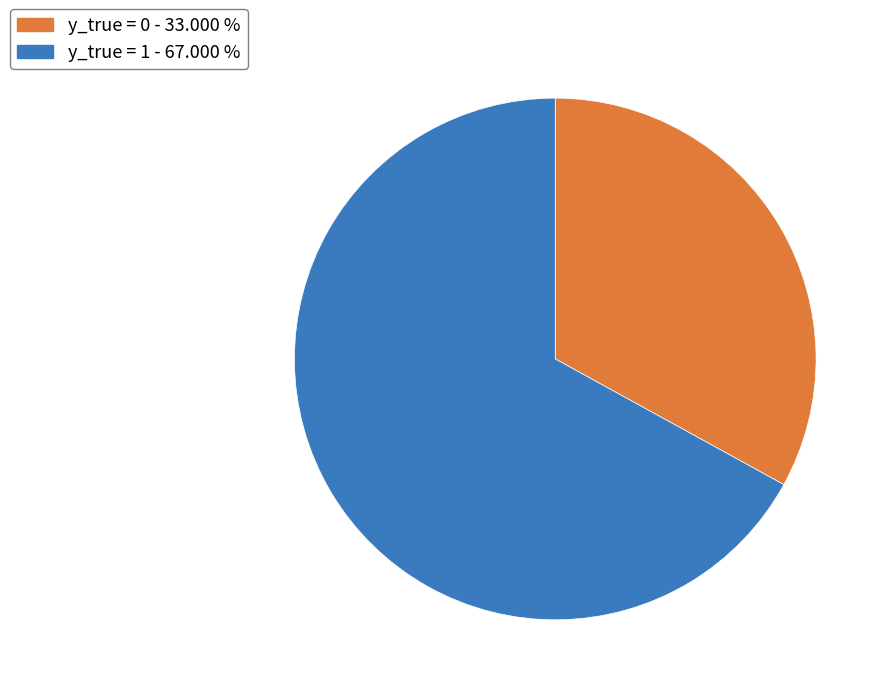

Which slice is the largest?

y_true = 1